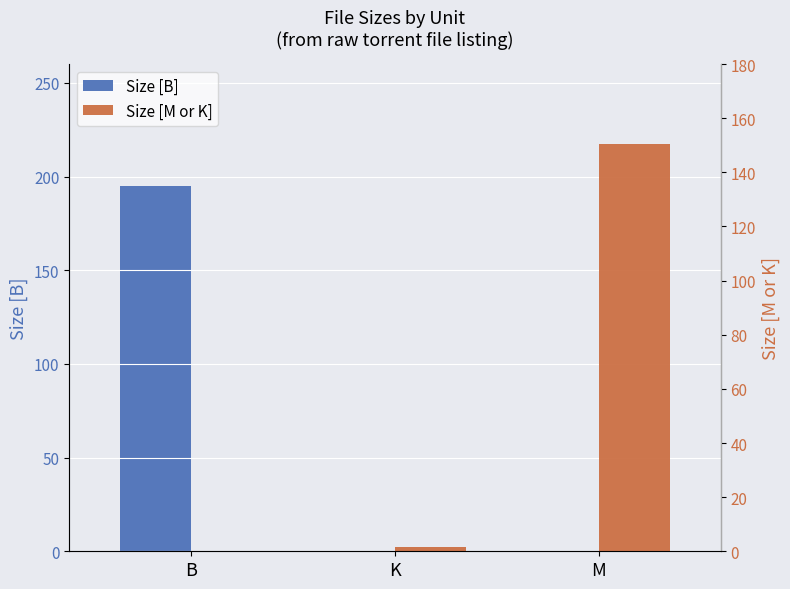

At which category is the sum across all series the highest?

B